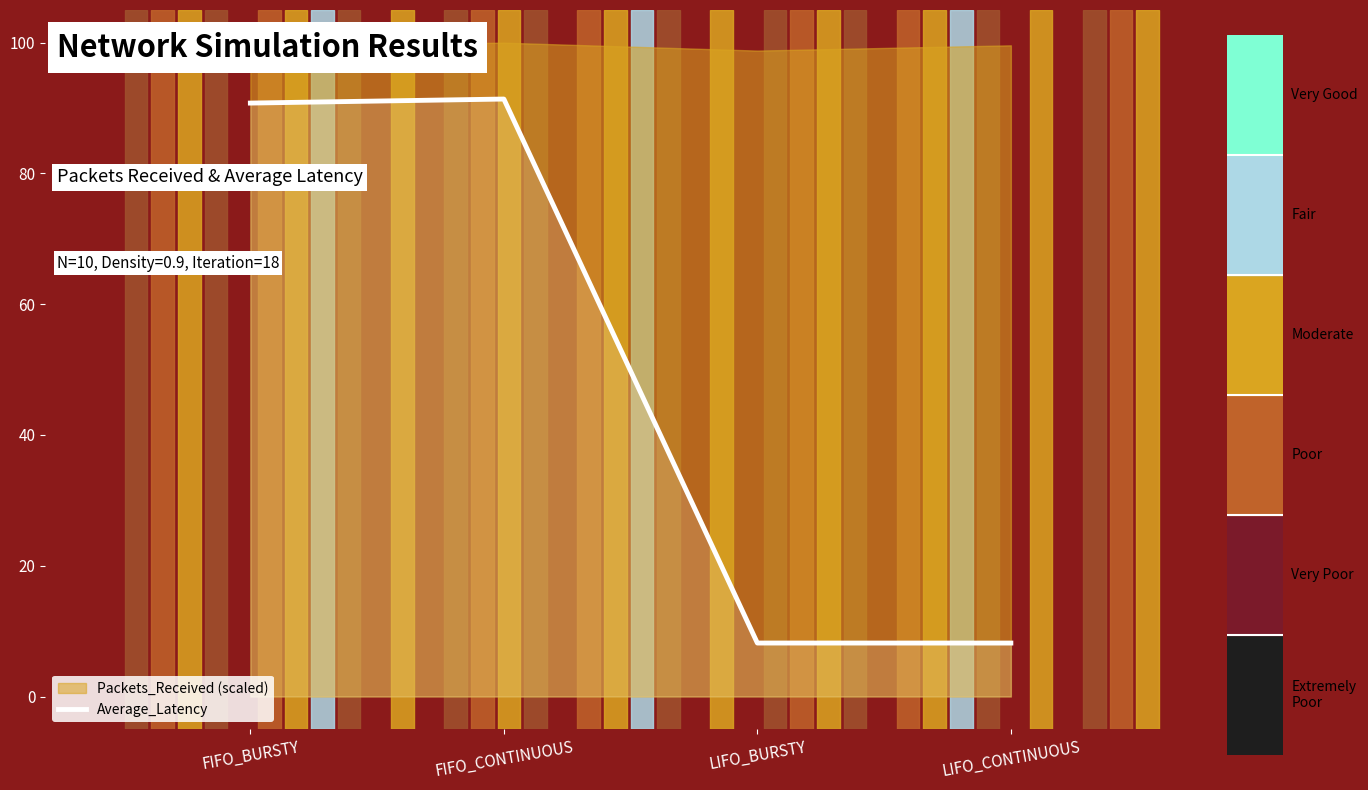

How many data points are less than 90?

2